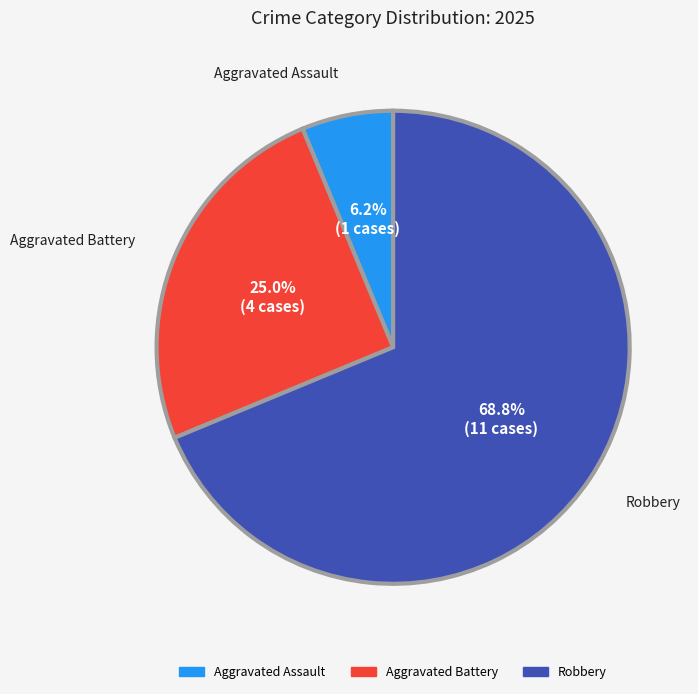

Is there a majority slice in this chart?

Yes